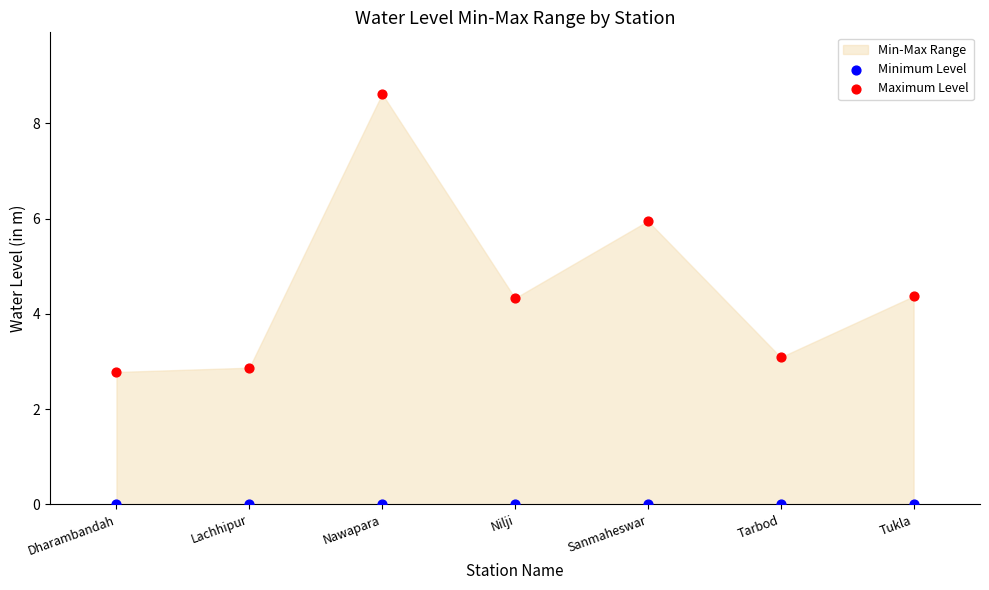

Which series reaches the minimum Y coordinate?

Minimum Level